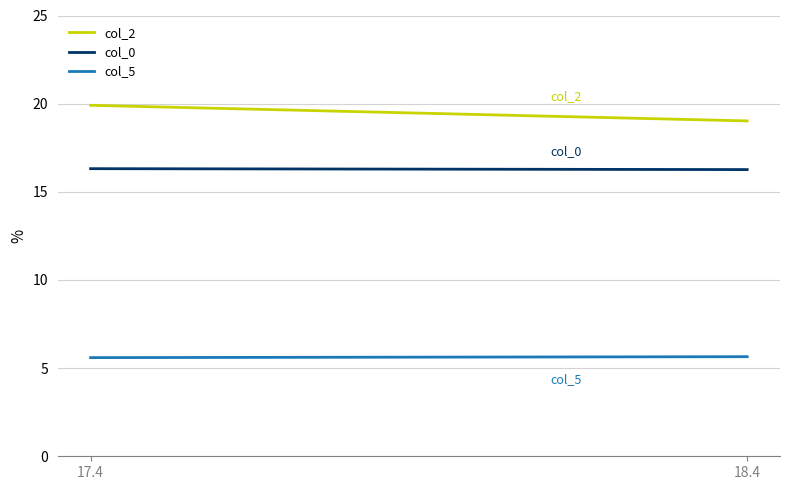

Which category has the highest value across all series?

17.4